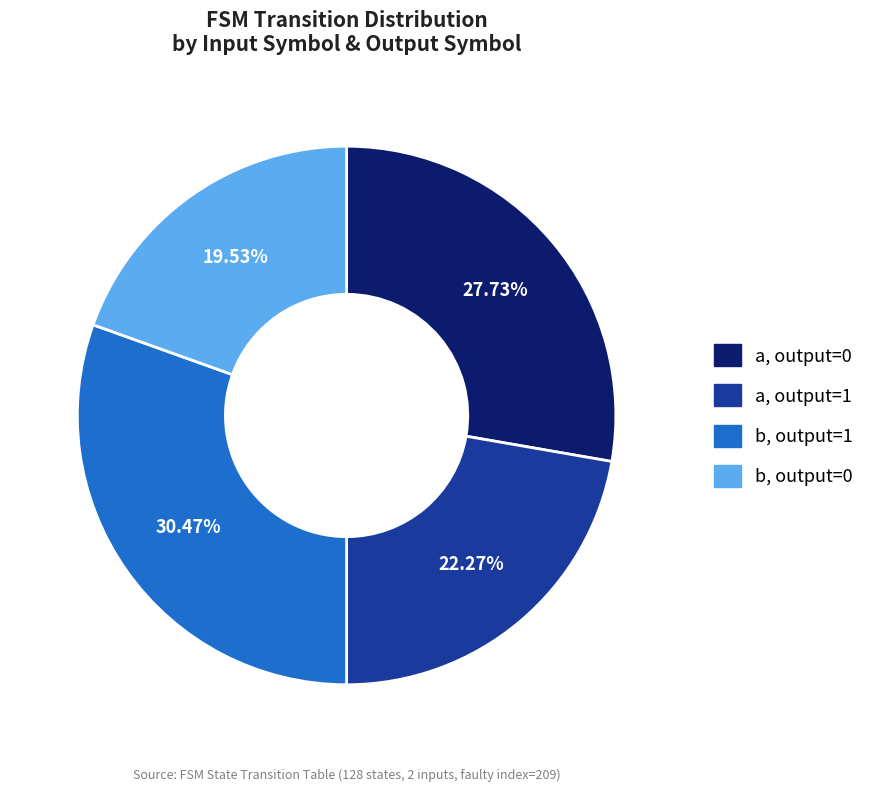

Is there any slice that represents more than half of the pie?

No